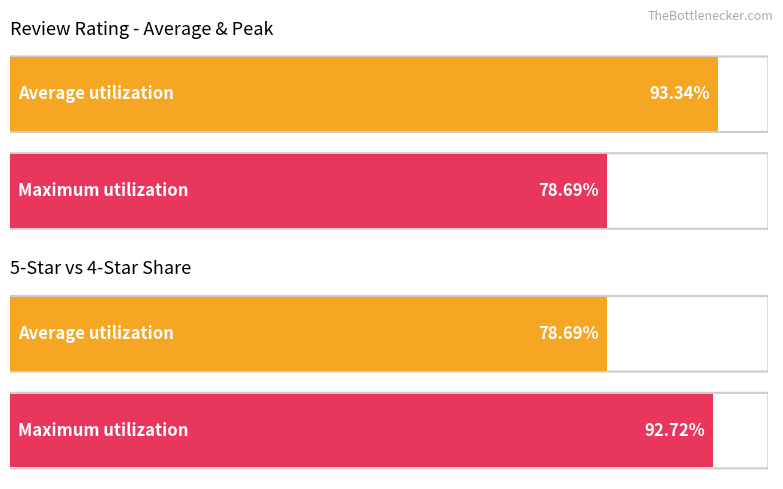

The Average utilization series shows 1.2 at 8. True or false?

False